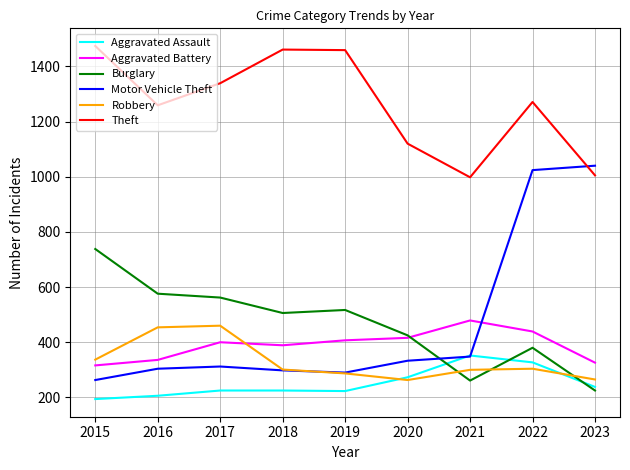

Is it true that Robbery equals 695 at 2017?

False